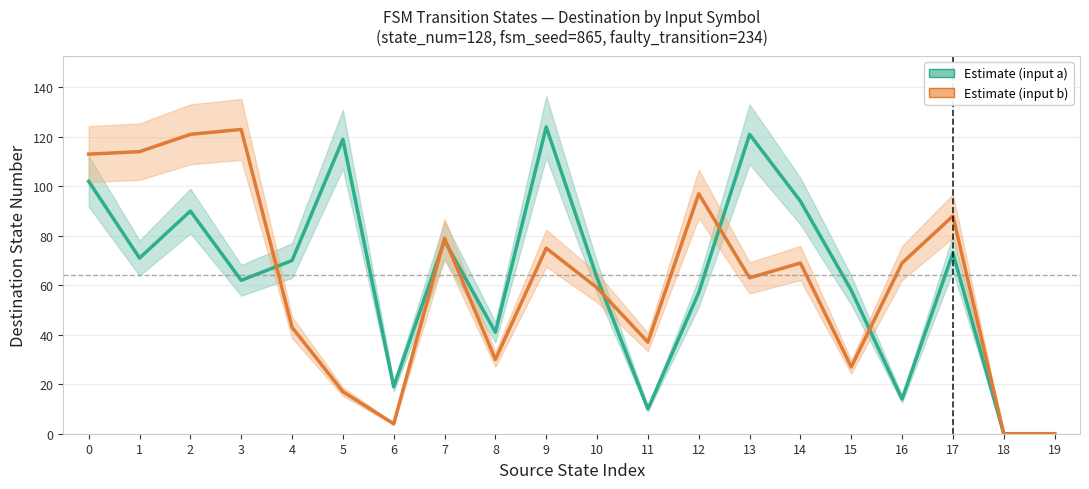

Reading left to right, extract all data points from this chart.

Destination (input a): 0=102	1=71	2=90	3=62	4=70	5=119	6=19	7=78	8=41	9=124	10=63	11=10	12=57	13=121	14=94	15=58	16=14	17=73	18=0	19=0
Destination (input b): 0=113	1=114	2=121	3=123	4=43	5=17	6=4	7=79	8=30	9=75	10=59	11=37	12=97	13=63	14=69	15=27	16=69	17=88	18=0	19=0